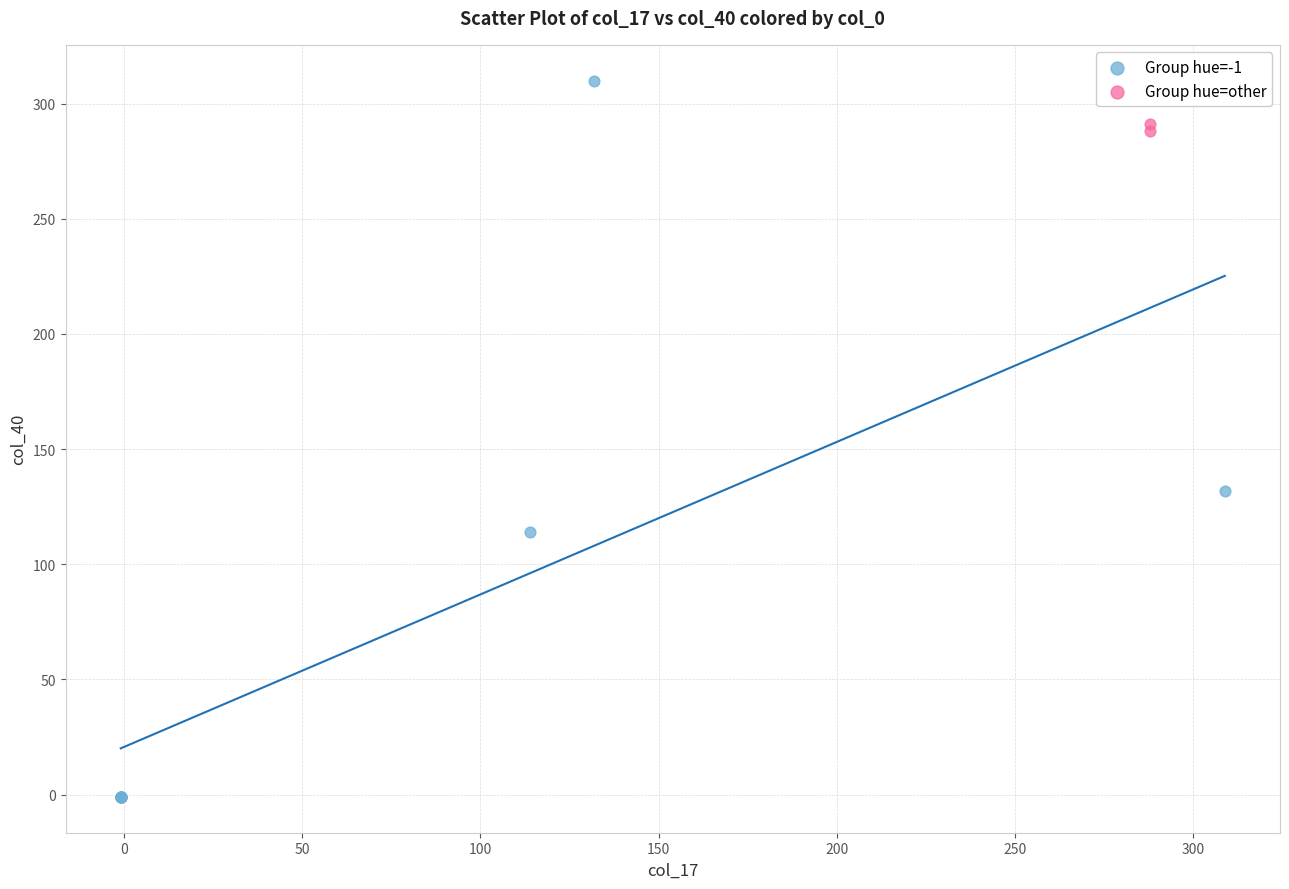

What are all the series names shown in the legend?

Group hue=-1, Group hue=other